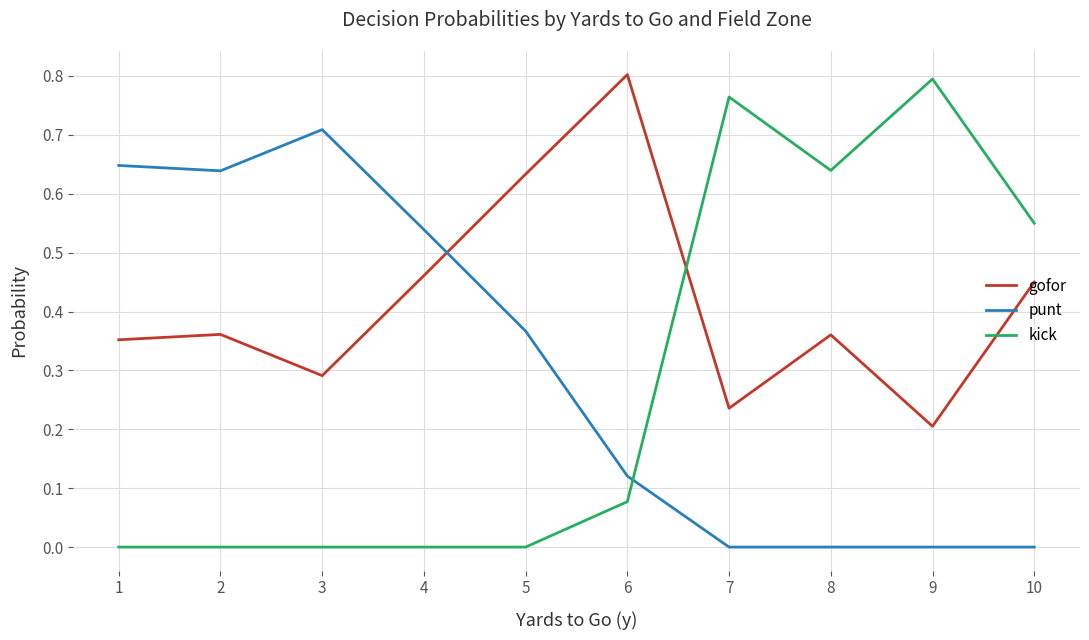

What are all the series names shown in the legend?

gofor, punt, kick